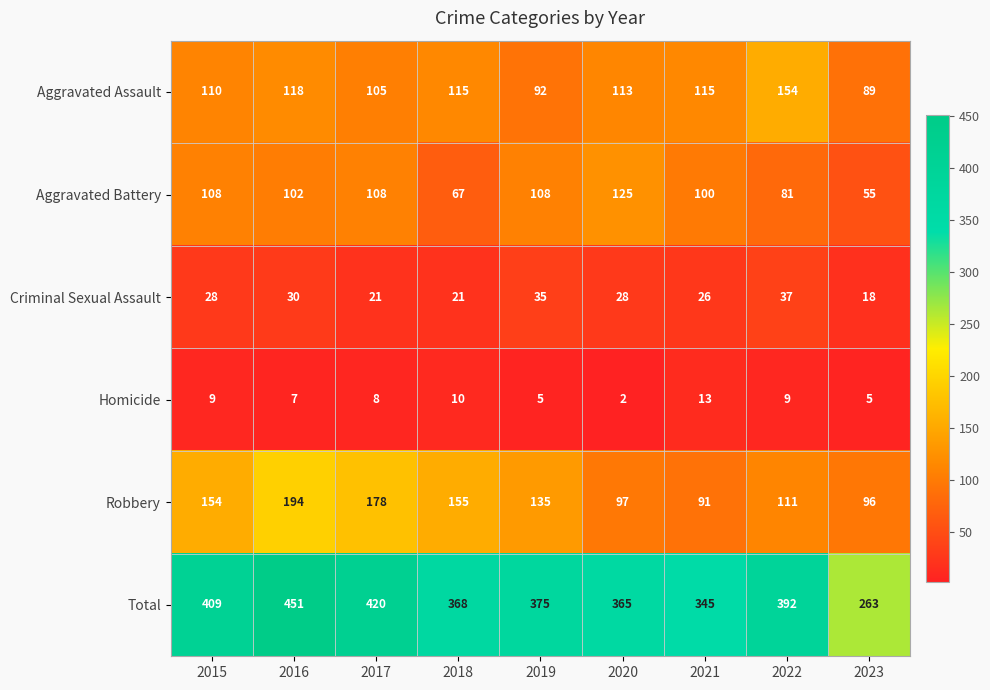

Between 2016 and 2017, which series saw the biggest shift?

Total